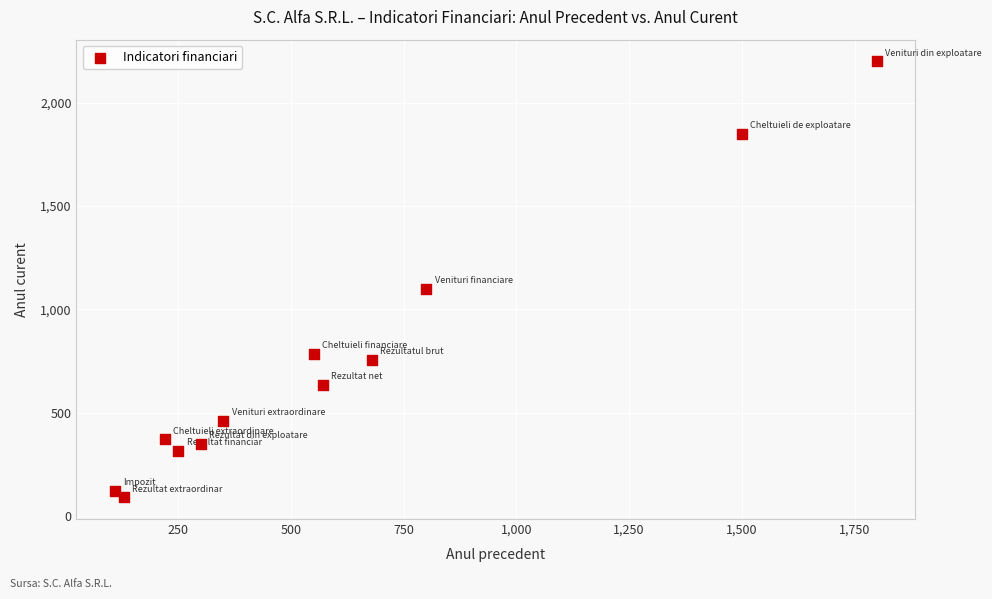

What Y value in the scatter plot is closest to 1145?

1100.0